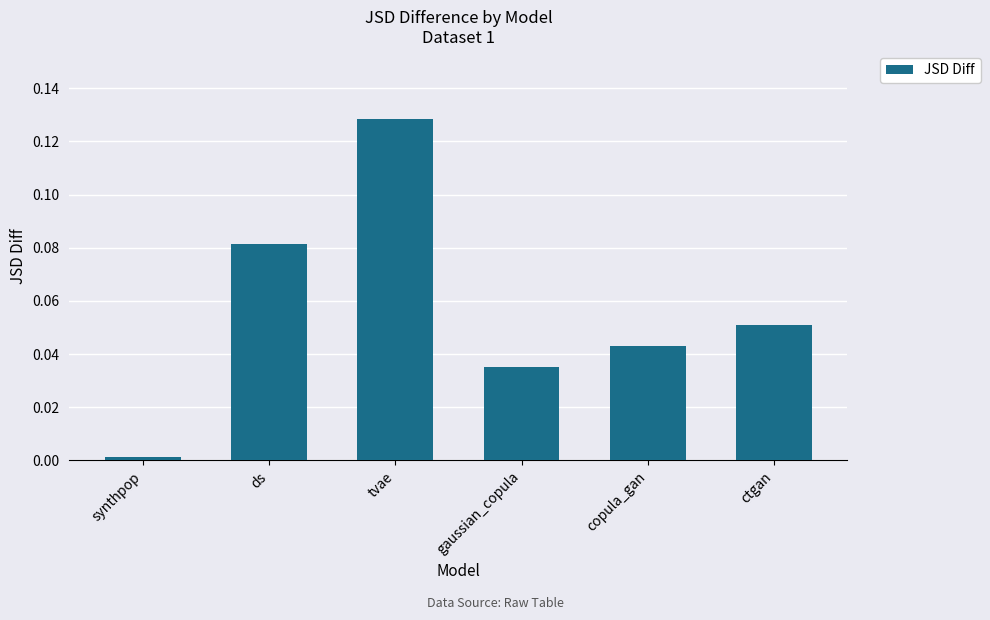

What is the label of the 1st bar from the right?

ctgan